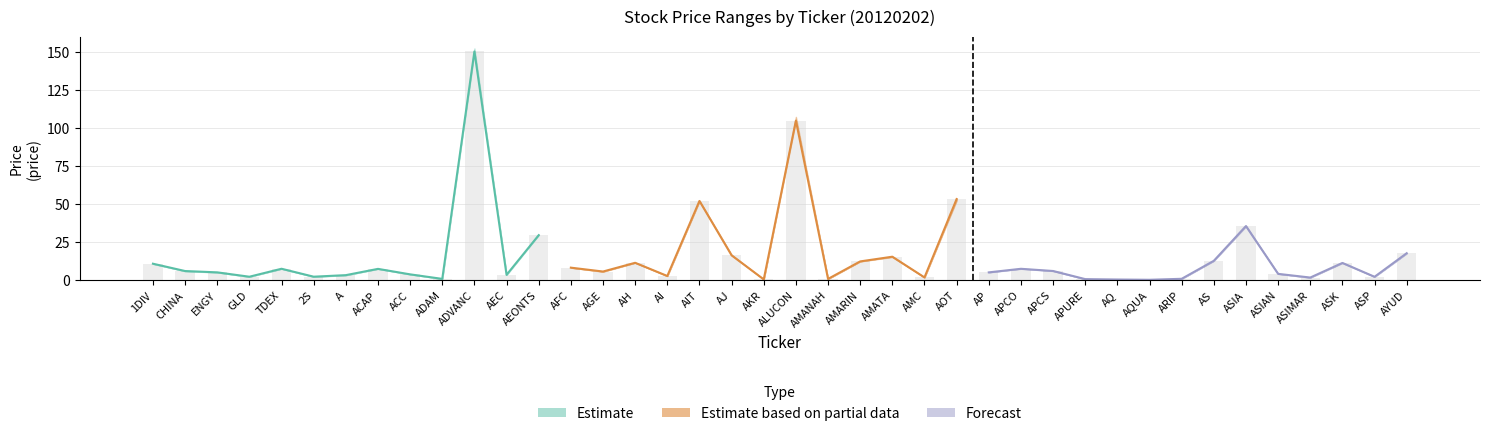

Are the bars grouped side by side (vs. stacked)?

Yes